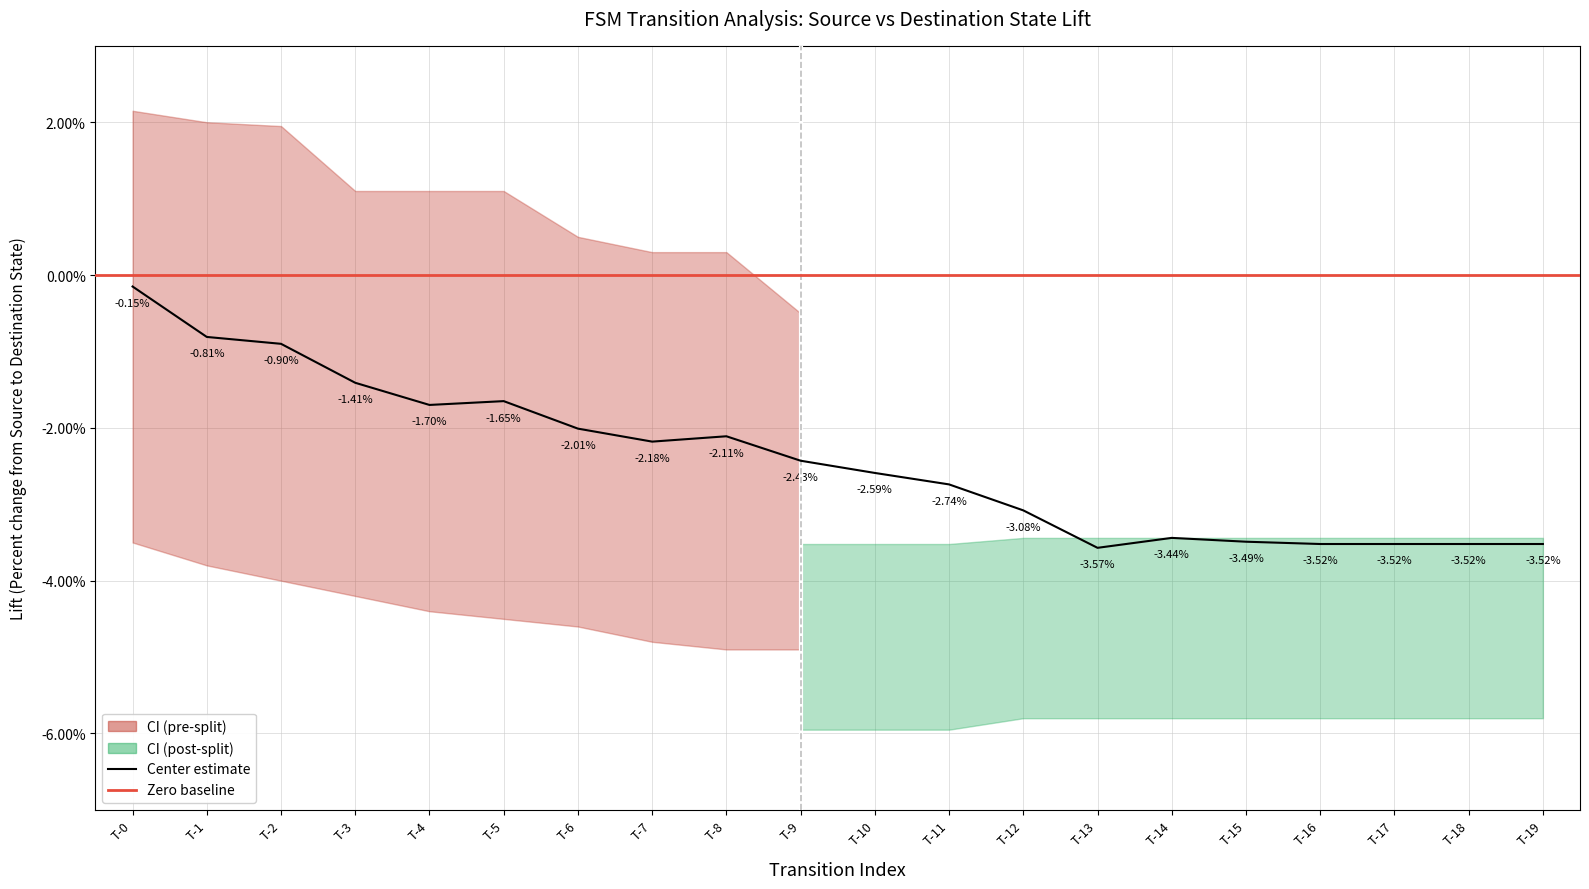

What is the minimum value shown in the chart?

-3.6